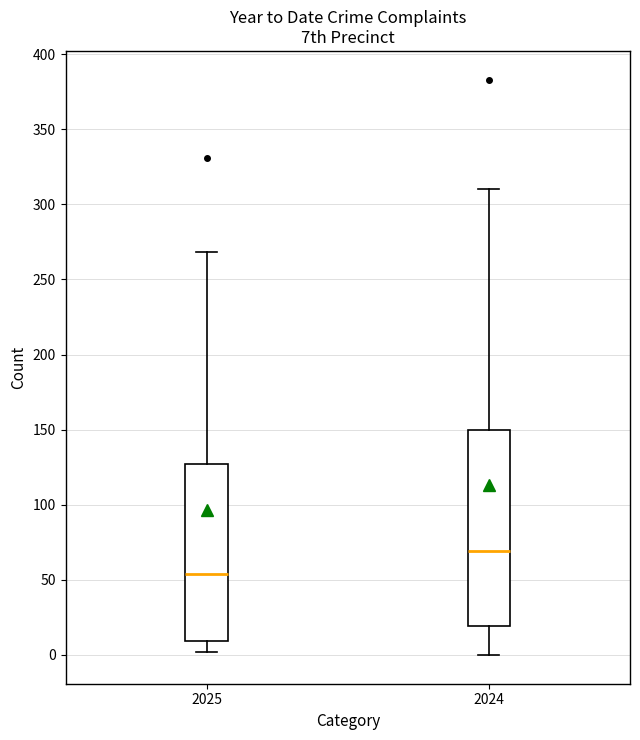

Which box is the tallest, from its lower edge to its upper edge?

2024